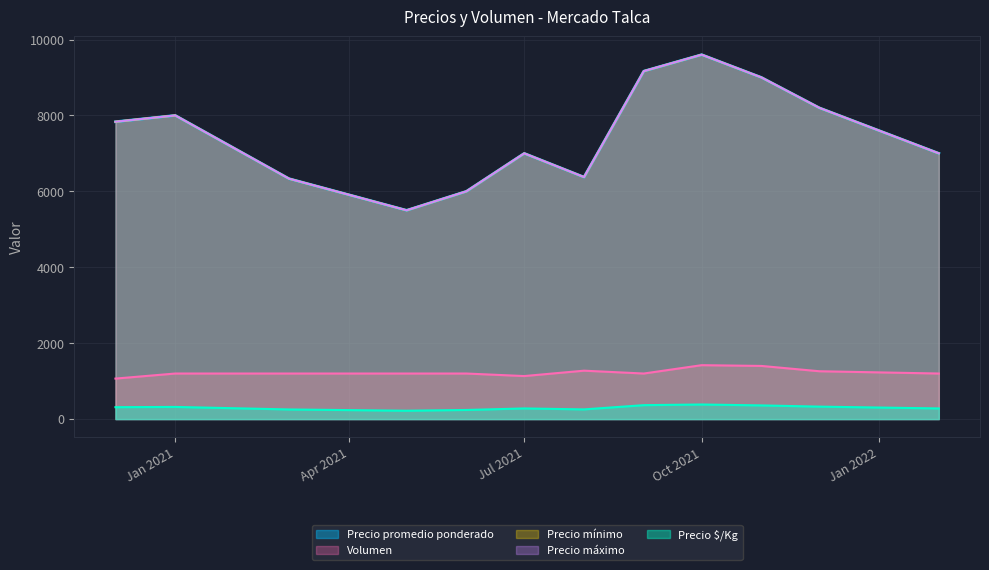

Between 11 and 15, which series saw the biggest shift?

Precio promedio ponderado